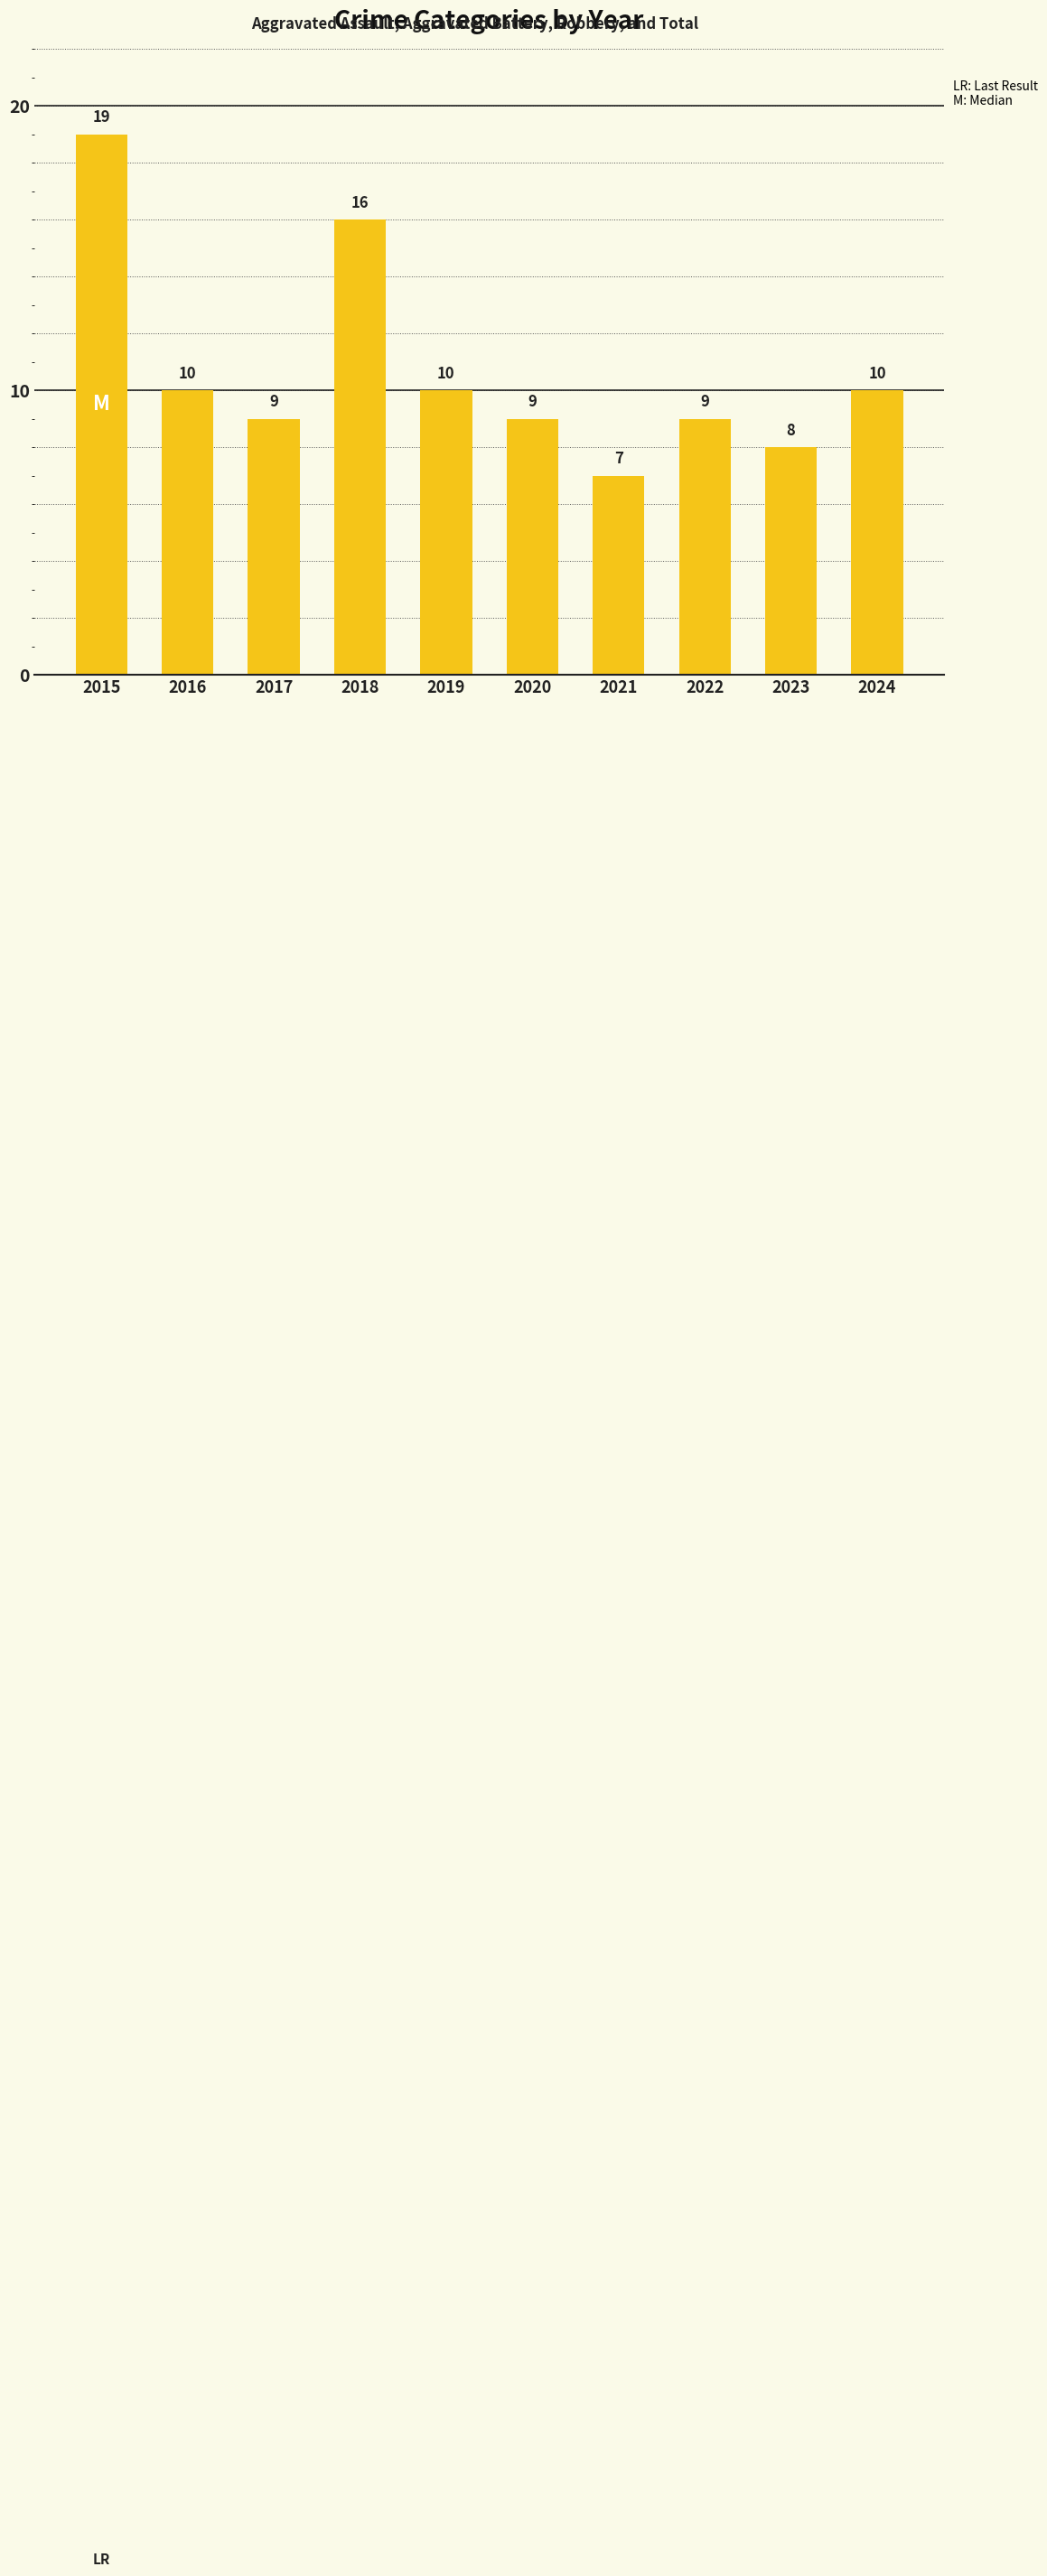

Which category has the lowest value across all series?

2021